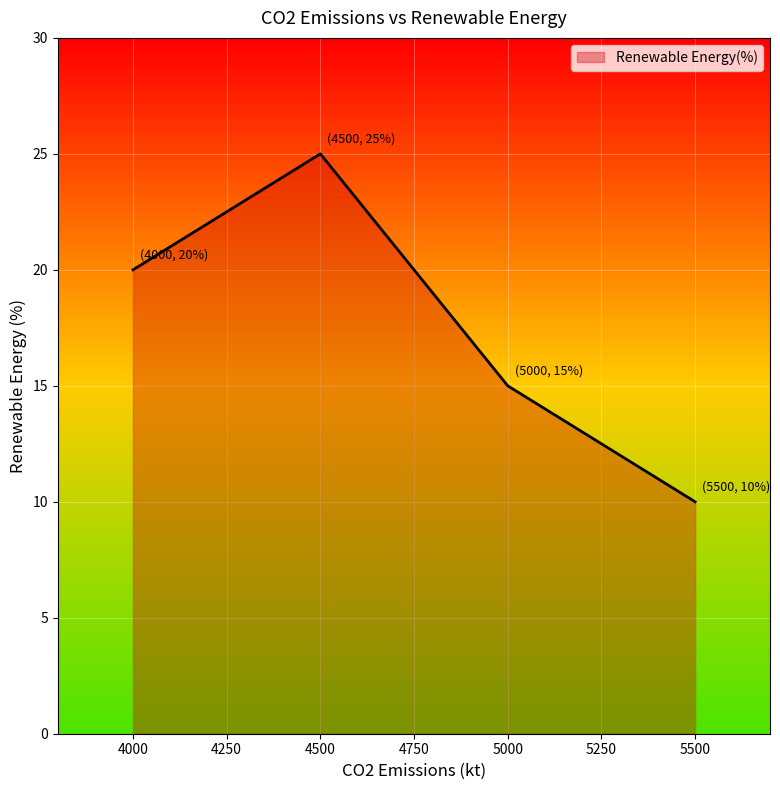

Where is the data nearest to the value 17?

5000